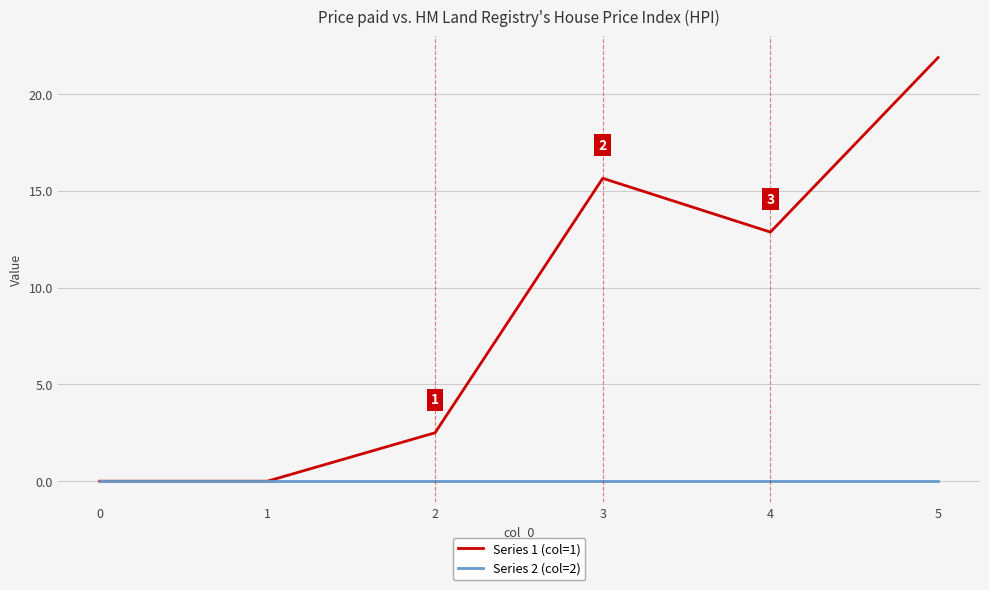

At which label is Series 1 (col=1) closest to 10?

4